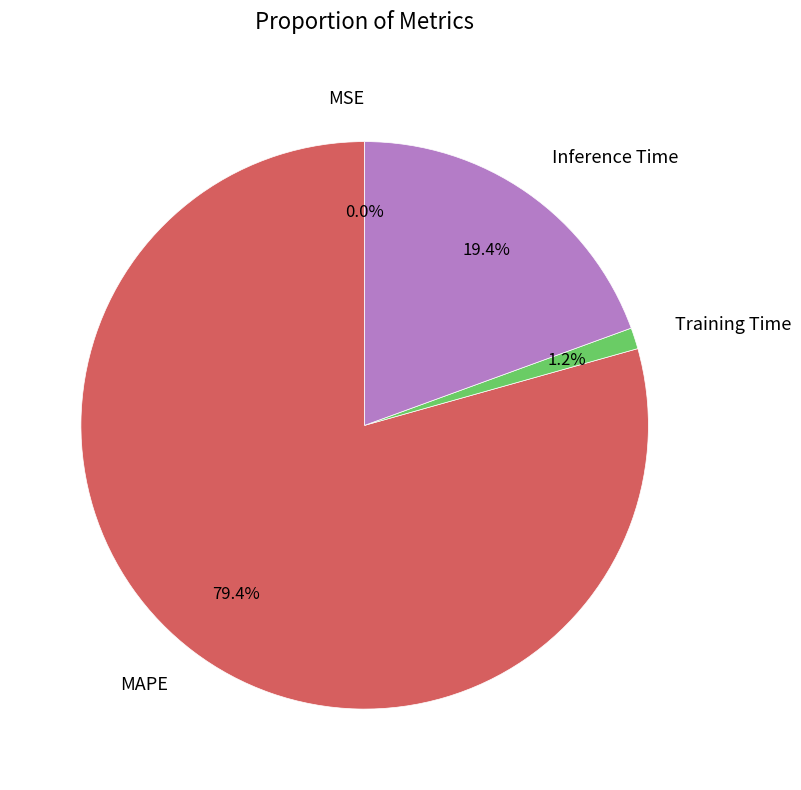

Between Training Time and MAPE, which is larger?

MAPE